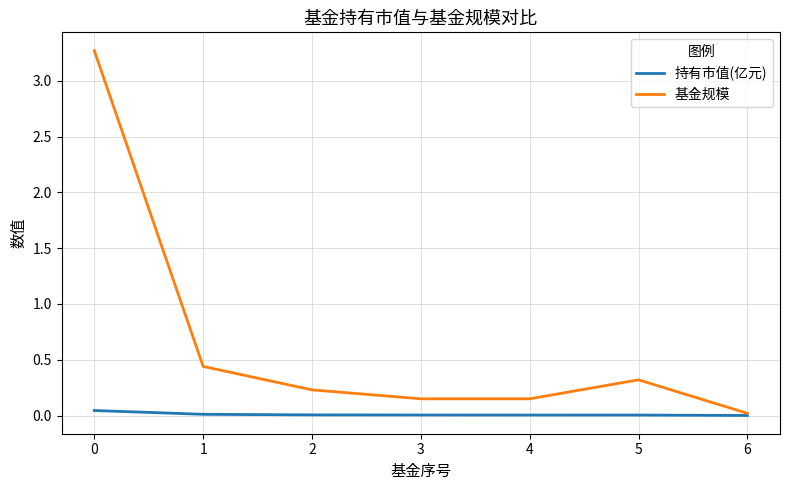

The value of 基金规模 at 5 is 0.2. True or false?

False